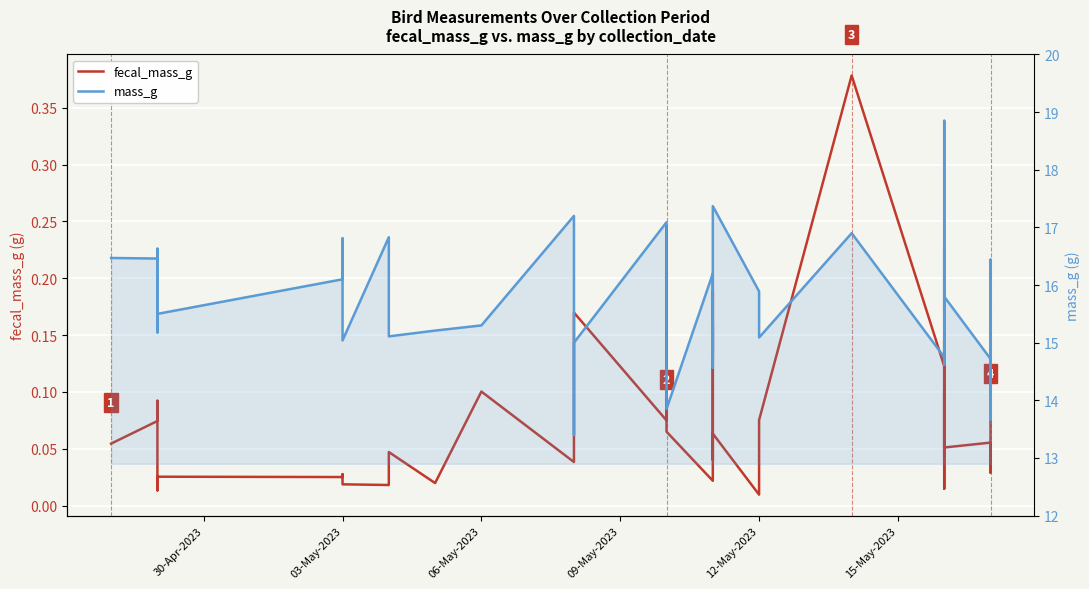

Which series has the largest total across all categories?

mass_g